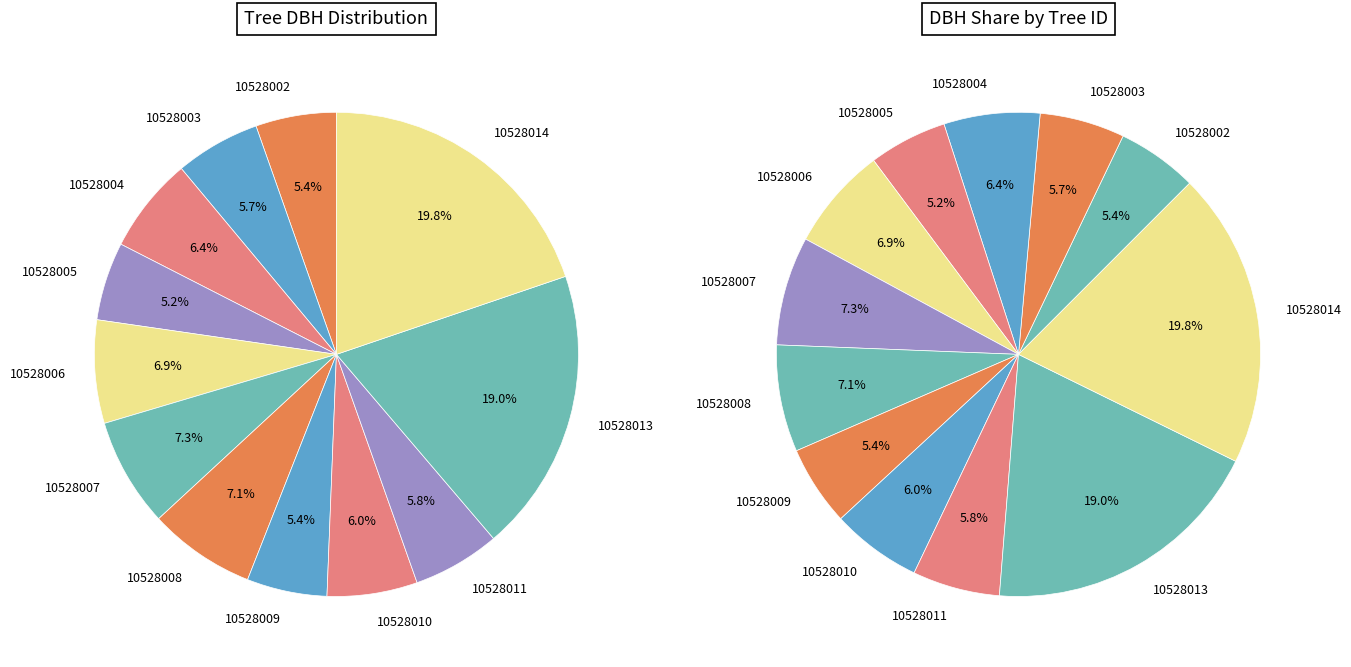

True or false: 10528005 accounts for 5% of the total.

True